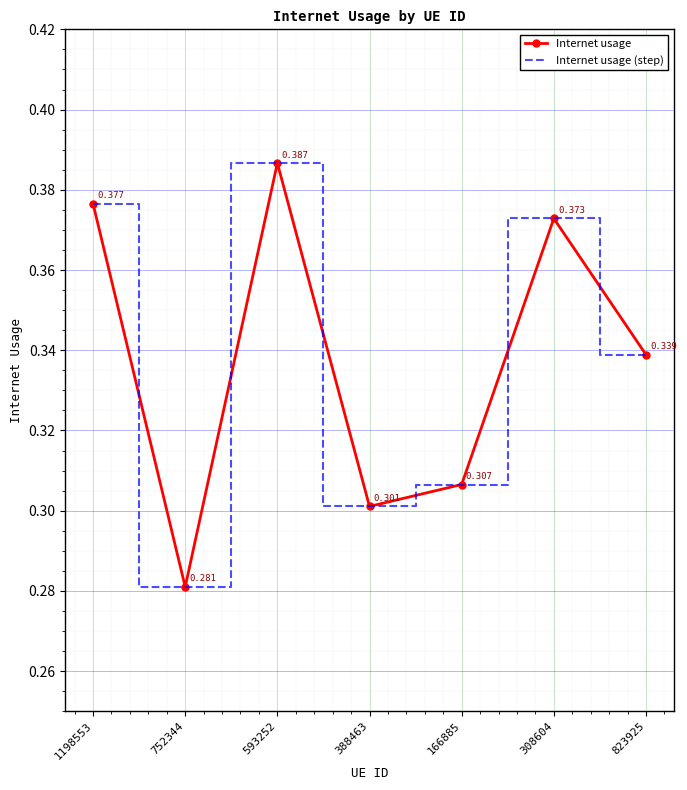

How many lines are shown in the chart?

2